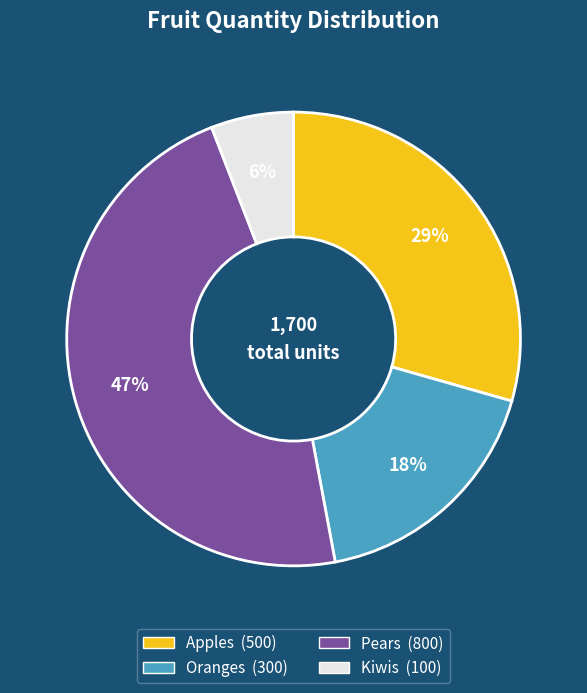

Rank the categories by value from lowest to highest.

Kiwis, Oranges, Apples, Pears